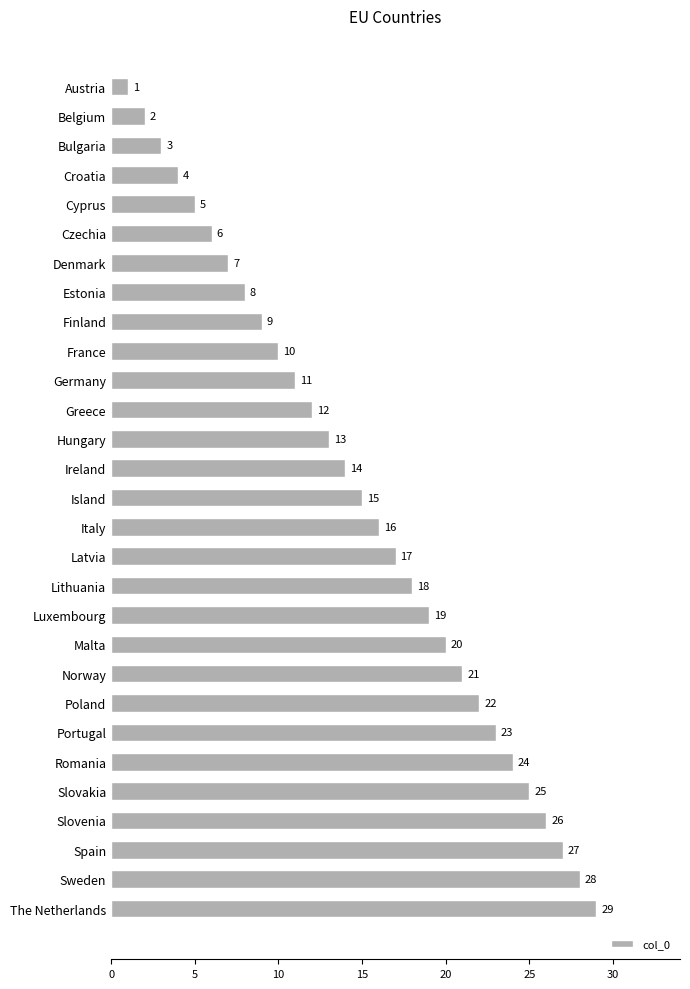

Does the chart contain any negative values?

No